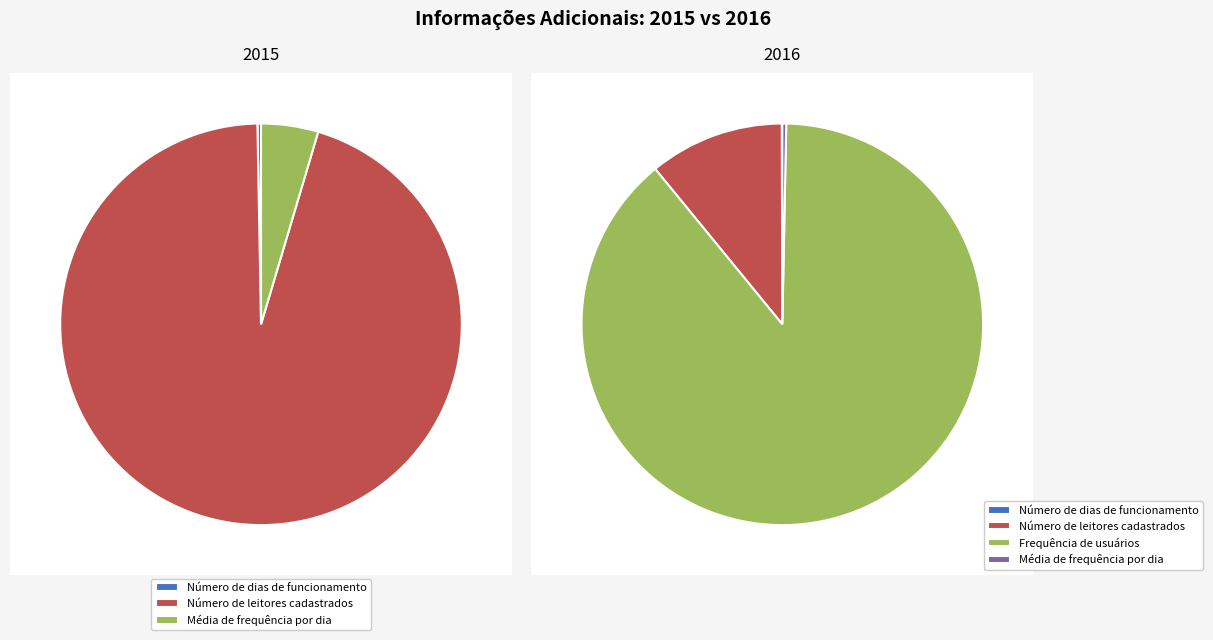

Is it true that Número de dias de funcionamento is 1% of the pie?

False